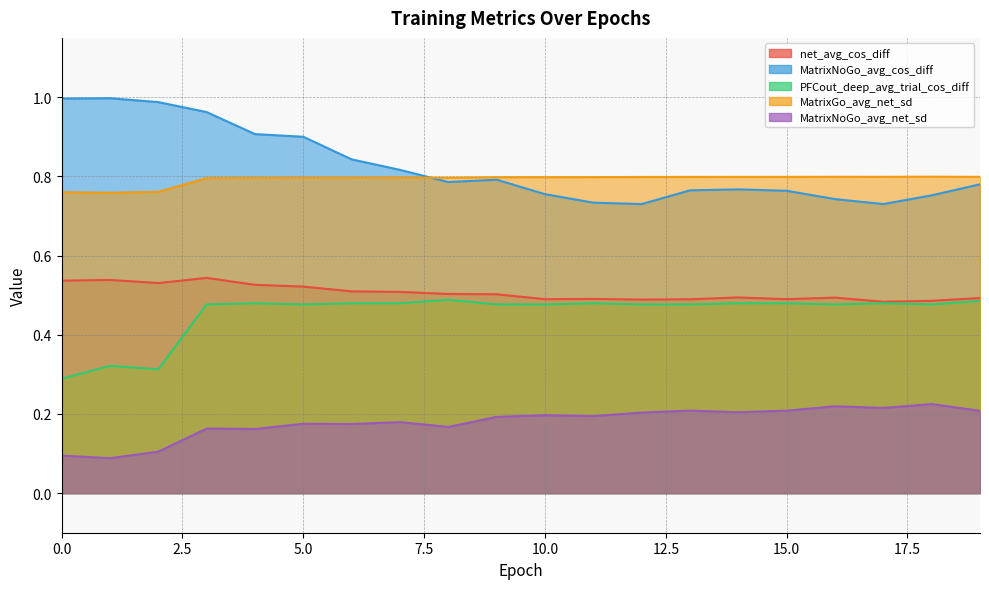

What is the value of the PFCout_deep_avg_trial_cos_diff point at the 20th from the left?

0.5